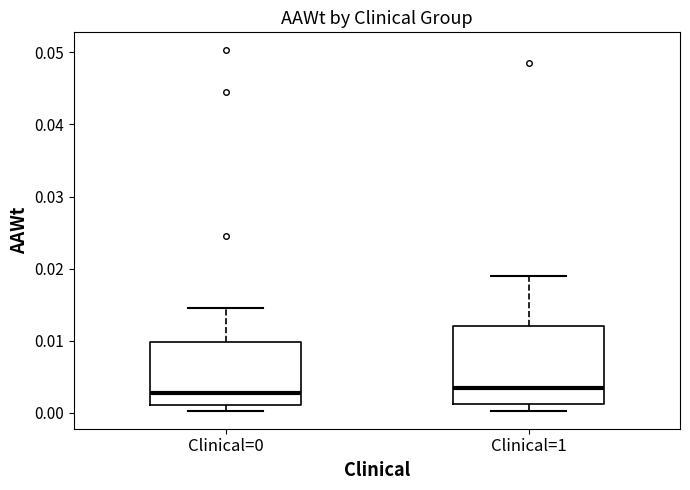

Reading left to right, read every box against the y-axis: the position of its median line, the range the box covers, and the ends of its whiskers. The values are not printed on the chart, so give them approximately, as read against the axis.

Clinical=0: median 0.003, box 0.001 to 0.010, whiskers 0.000 to 0.015
Clinical=1: median 0.003, box 0.001 to 0.012, whiskers 0.000 to 0.019